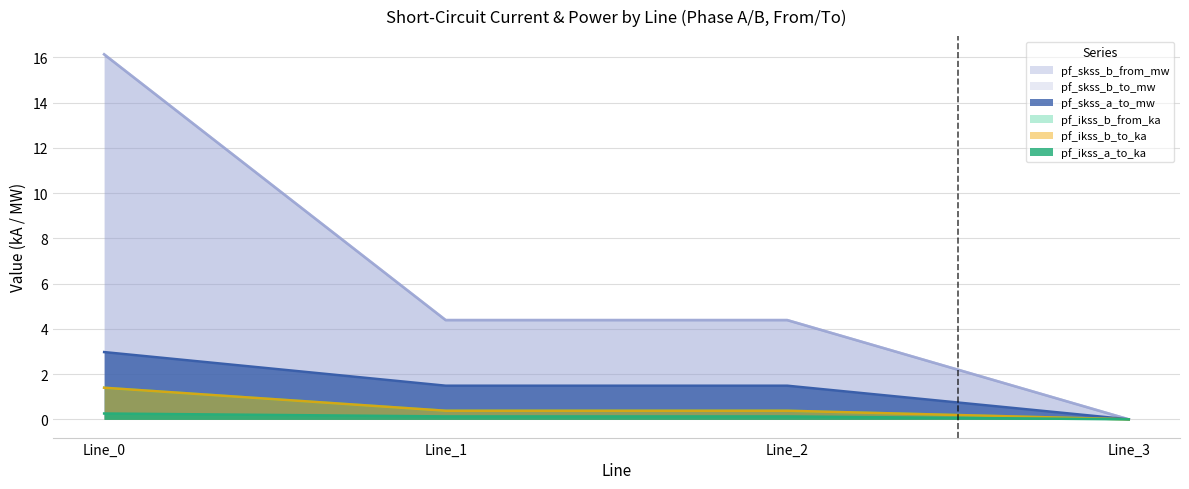

The value of pf_ikss_a_to_ka at Line_1 is 0.1. True or false?

False